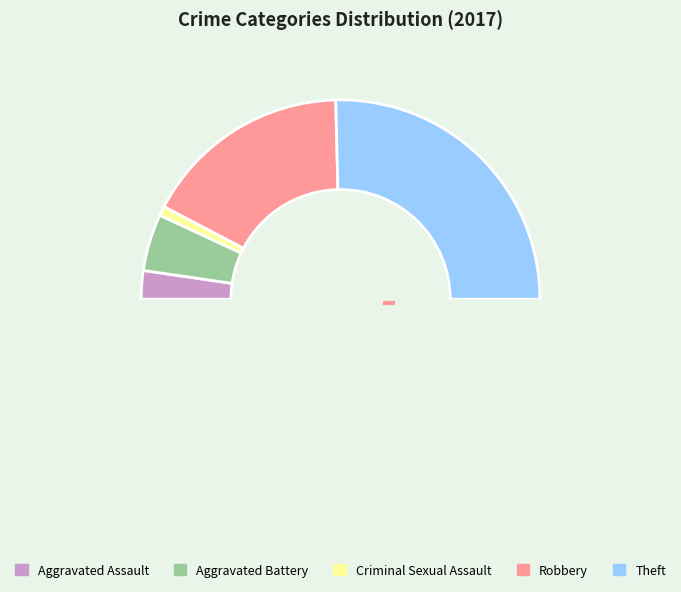

Count the number of slices in the pie.

6